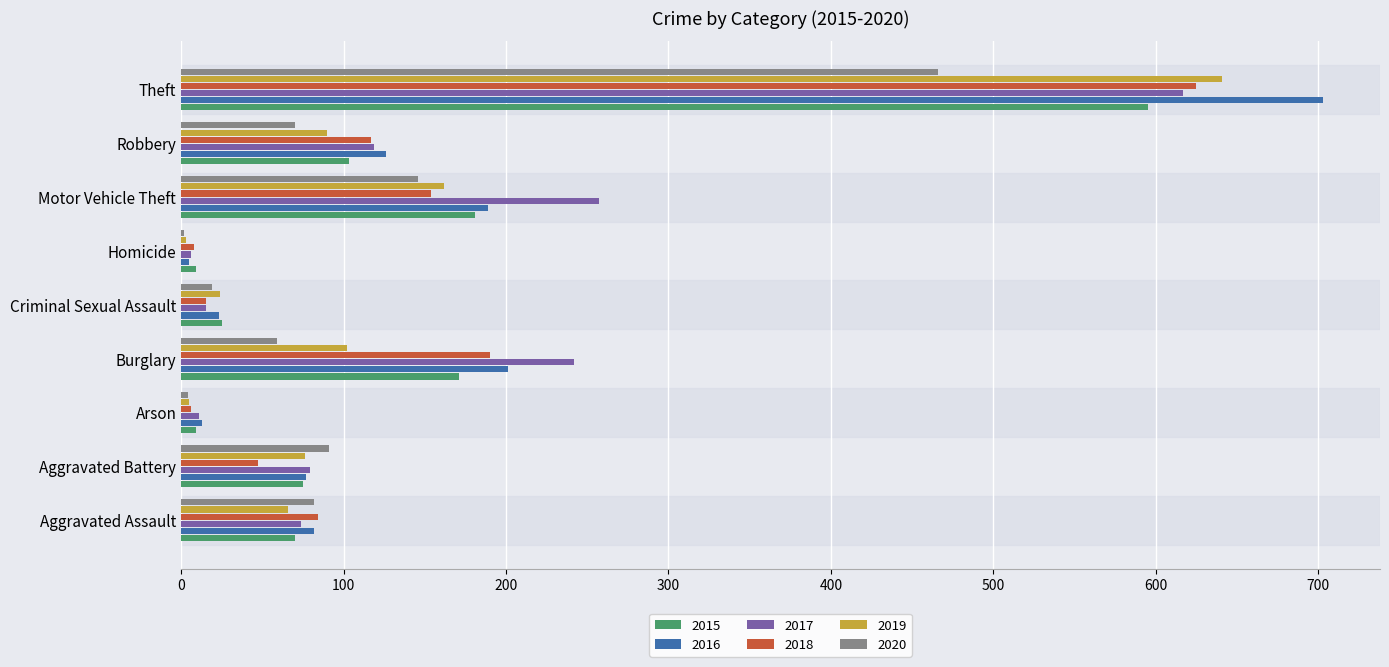

Which category has the highest value across all series?

Theft